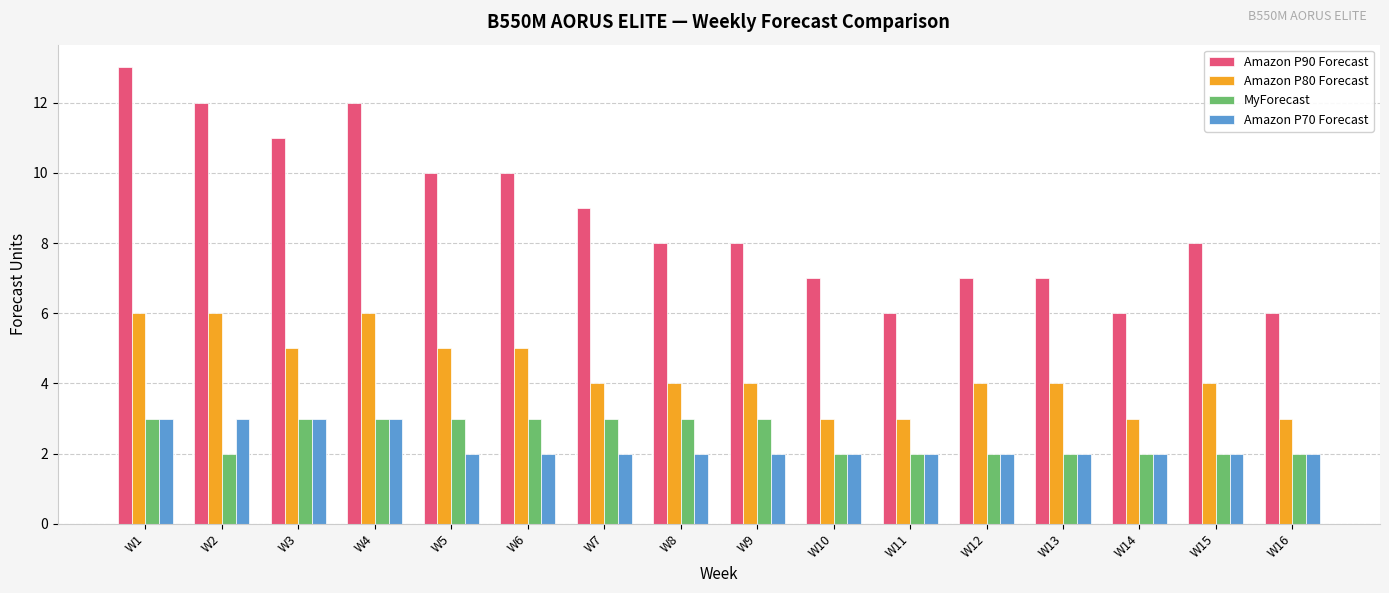

What is the difference between the highest and lowest values at W8?

6